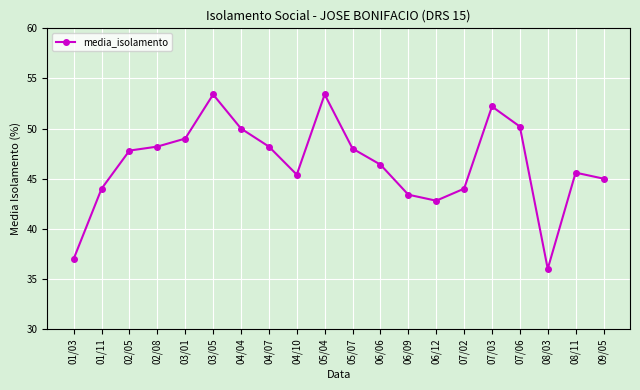

What is the minimum value shown in the chart?

36.0